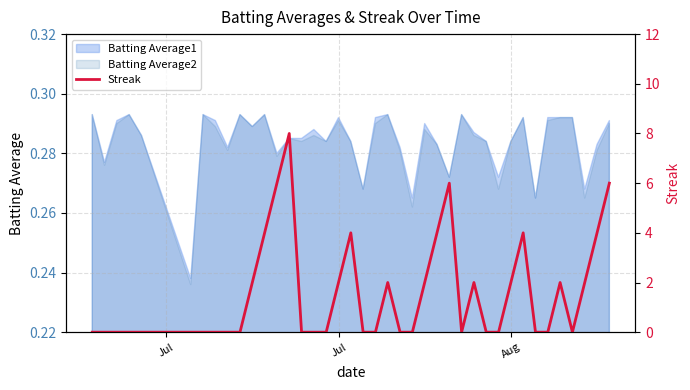

Does the chart display data point markers on the line(s)?

No